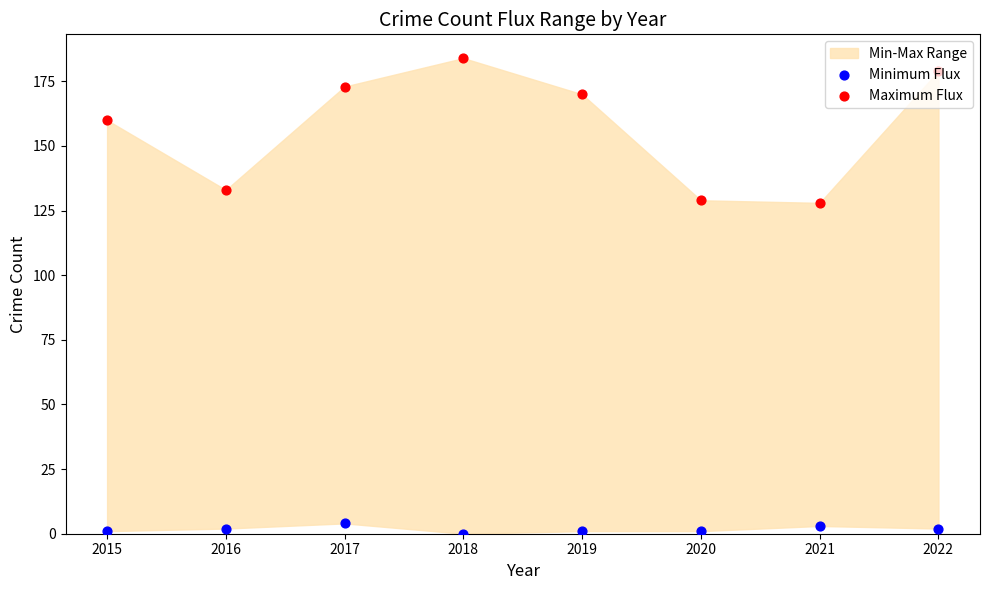

Which series has the widest spread of Y values?

Maximum Flux